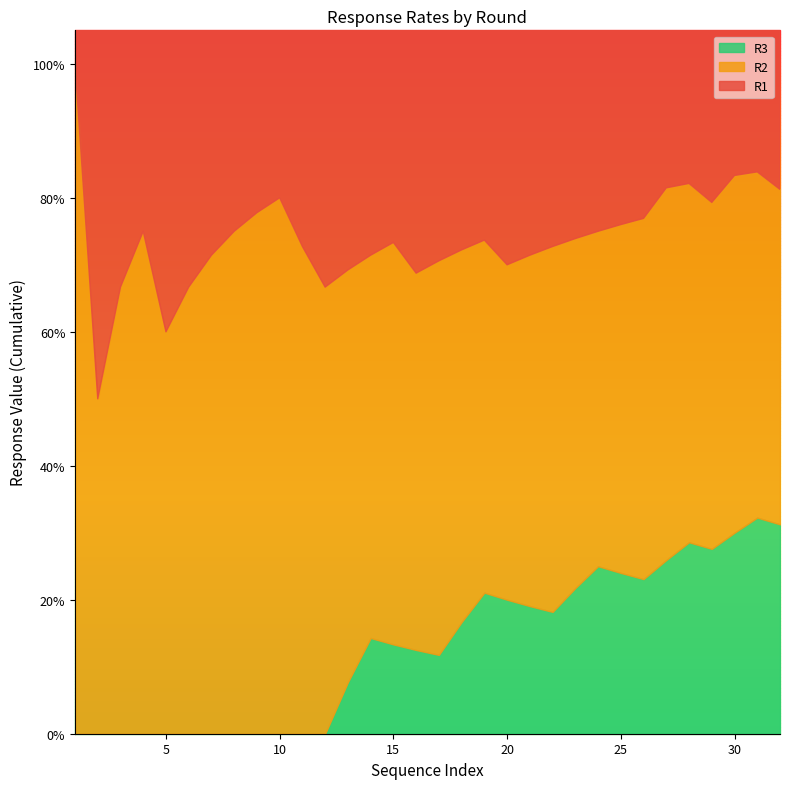

Which category has the highest value across all series?

1